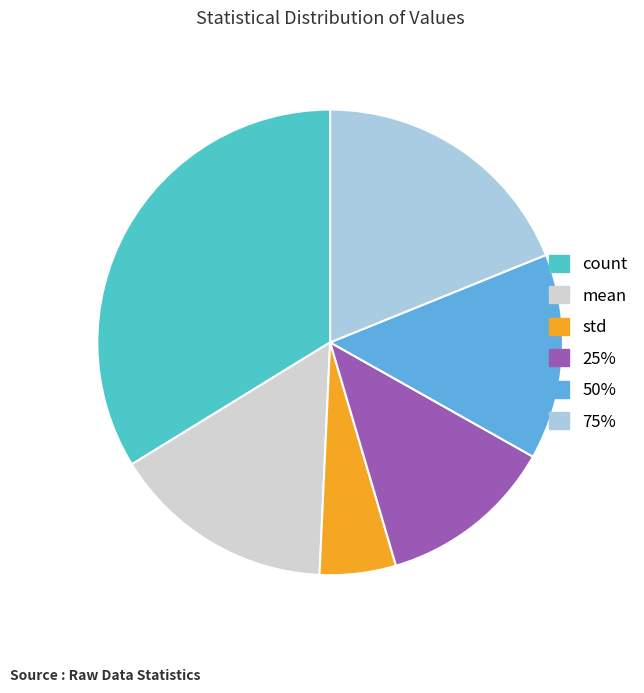

What is the ratio of the value at 50% to the value at count?

0.4